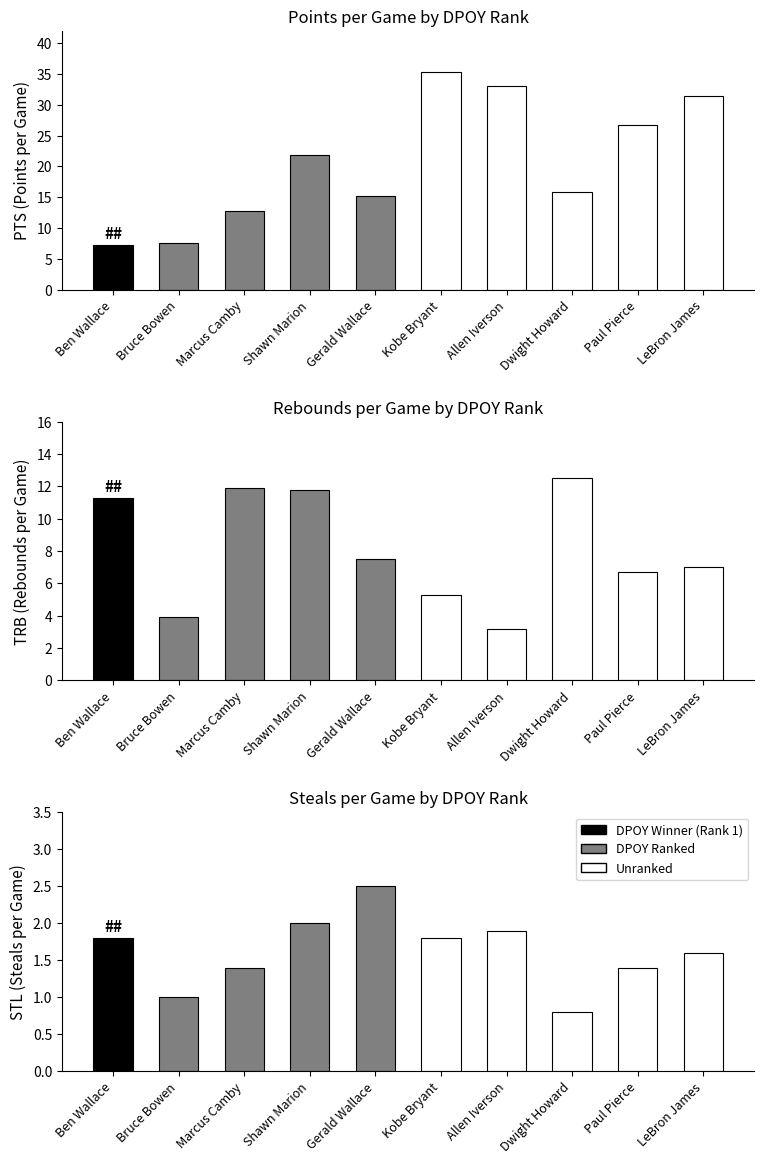

How many bars are there in each group?

3